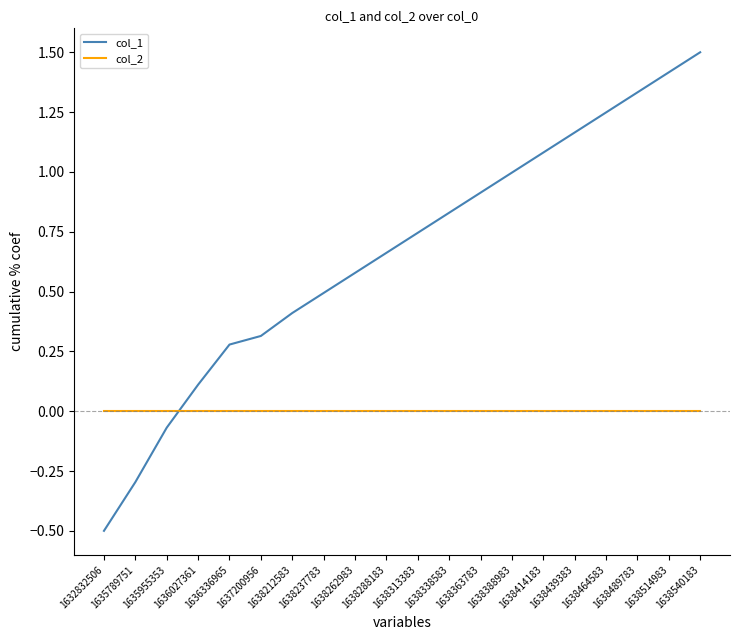

Is the value of col_2 at 1638338583 greater than the value of col_1 at 1638414183?

No